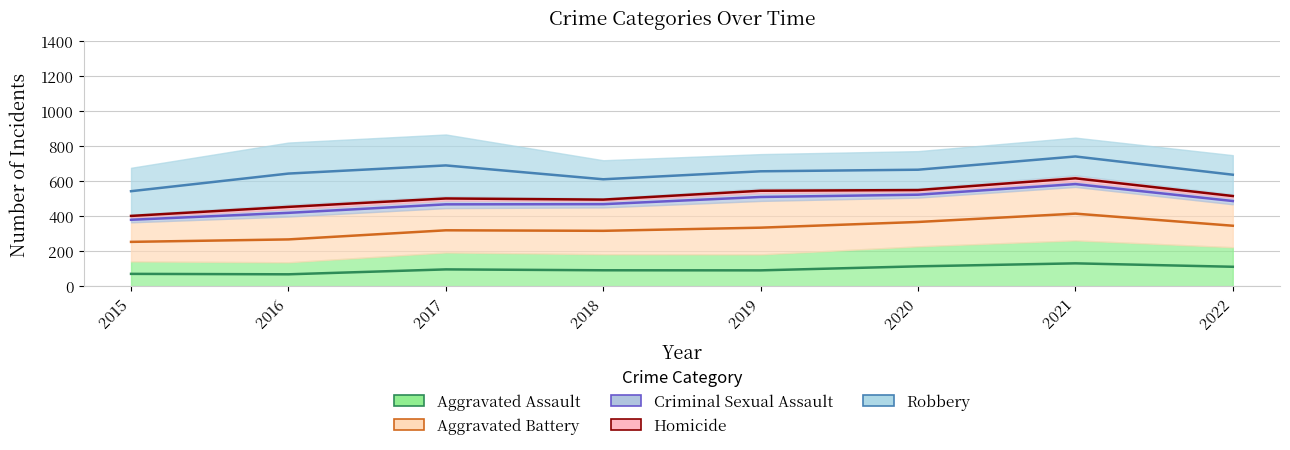

List the labels in order of Aggravated Assault value, largest first.

2021, 2020, 2022, 2017, 2018, 2019, 2015, 2016